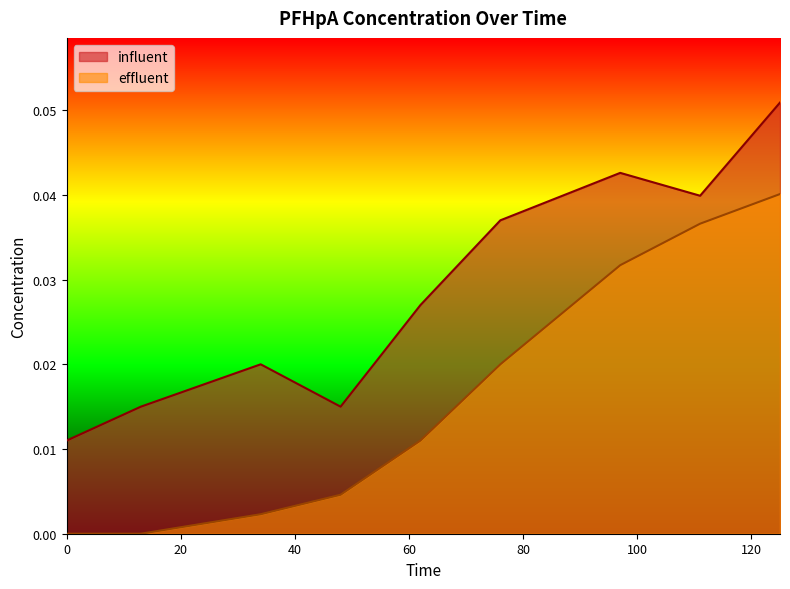

What is the sum of all effluent values?

0.1